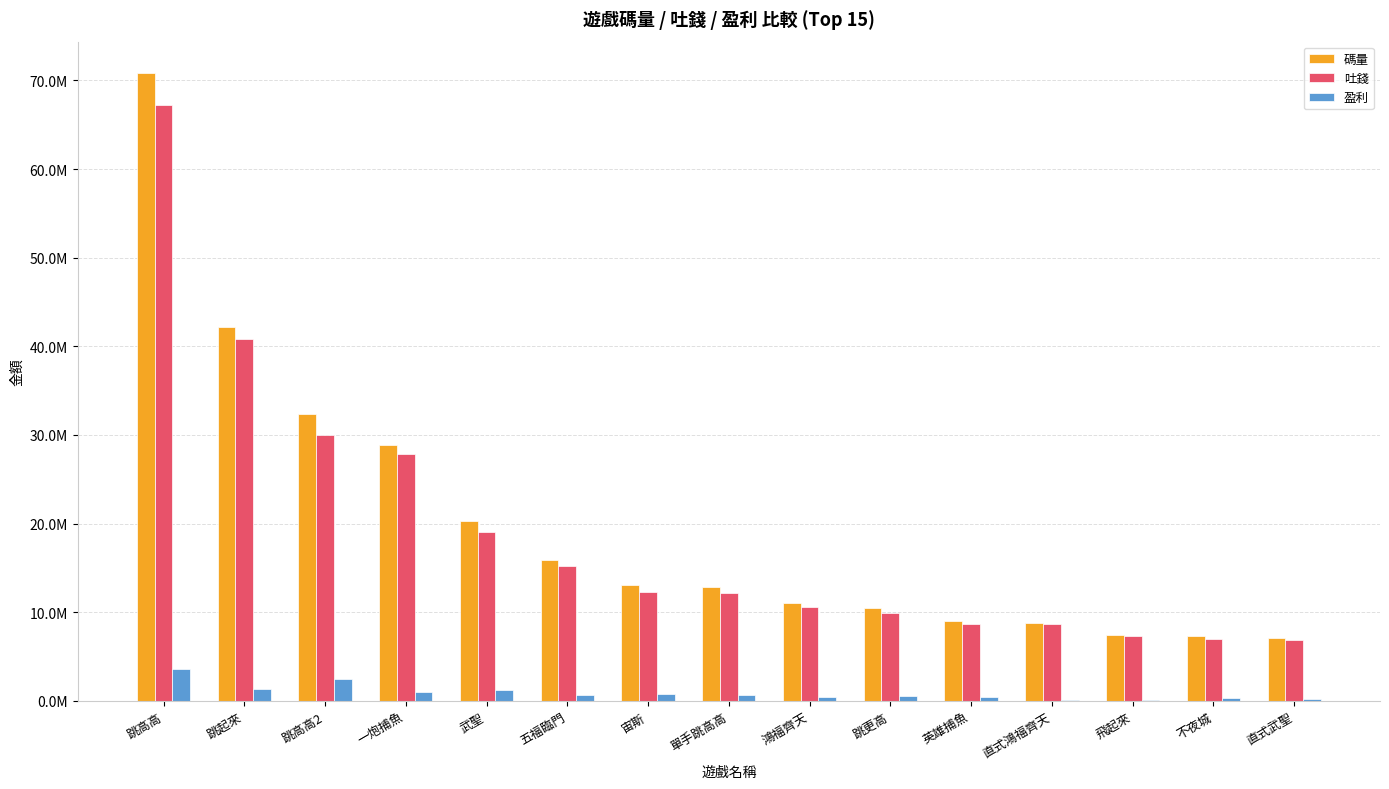

Are the bars horizontal?

No